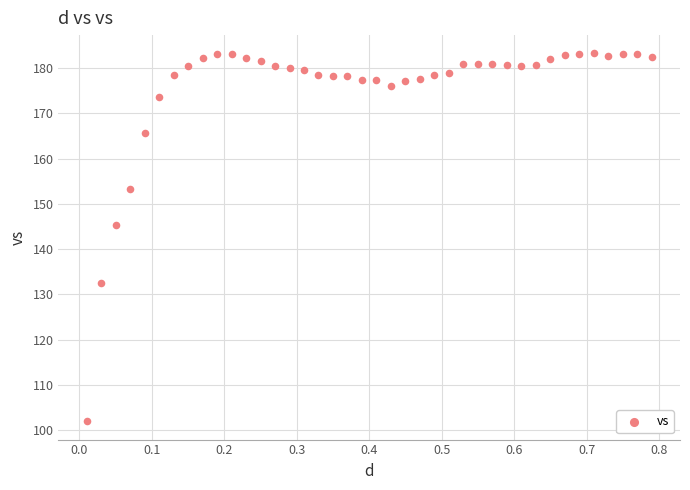

What is the range of X values (max minus min)?

0.8